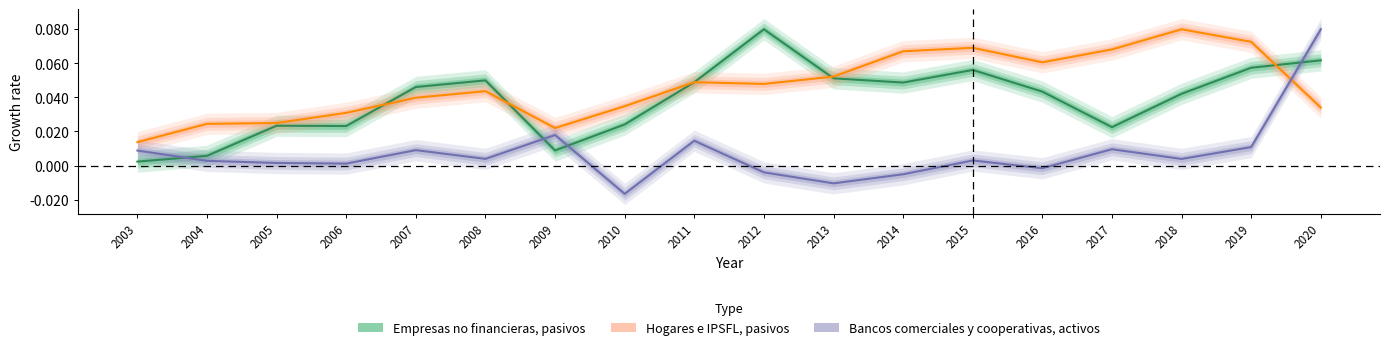

What is the value of the Hogares e IPSFL, pasivos point at the 16th from the left?

0.1